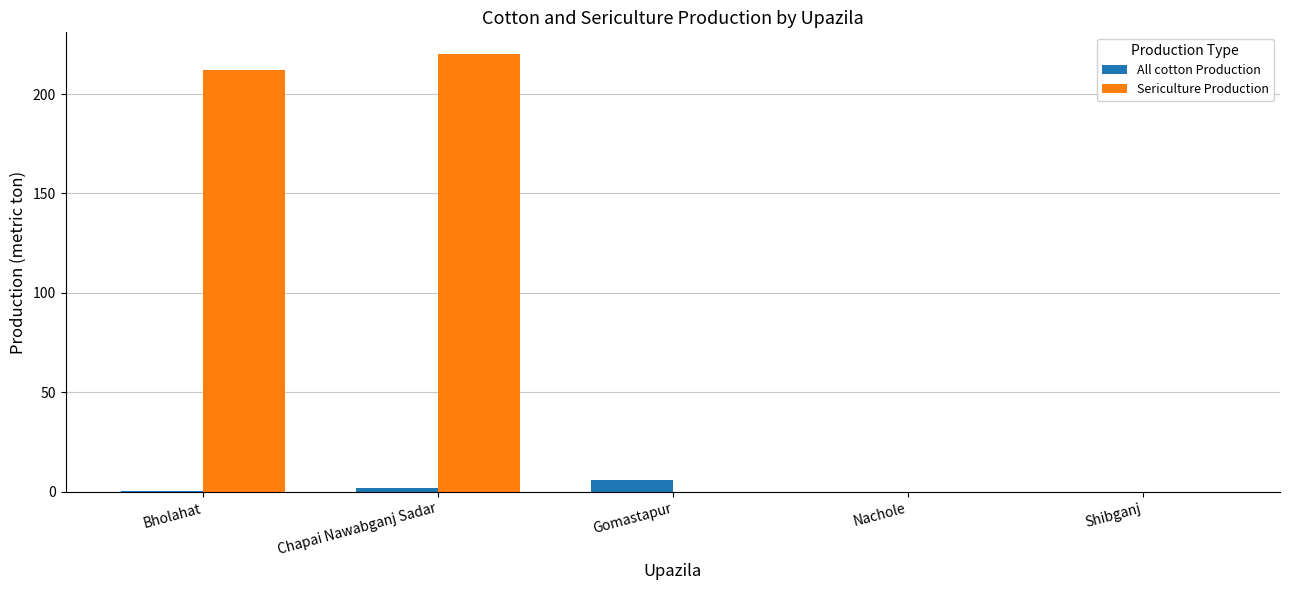

The Sericulture Production series shows 220.0 at Chapai Nawabganj Sadar. True or false?

True